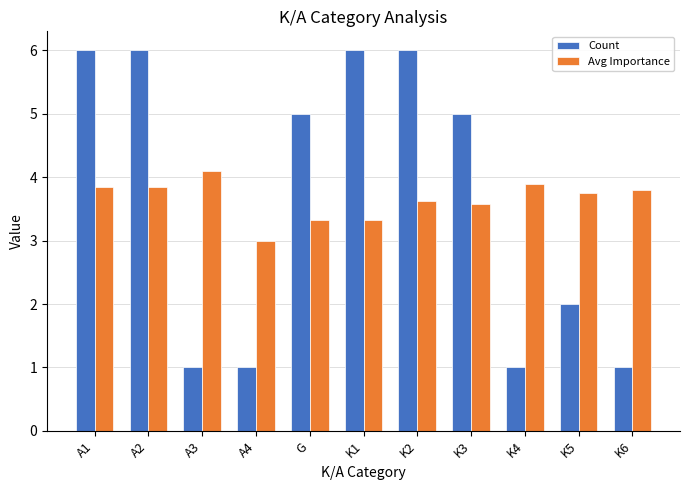

What is the value of the Count bar at the 5th from the left?

5.0